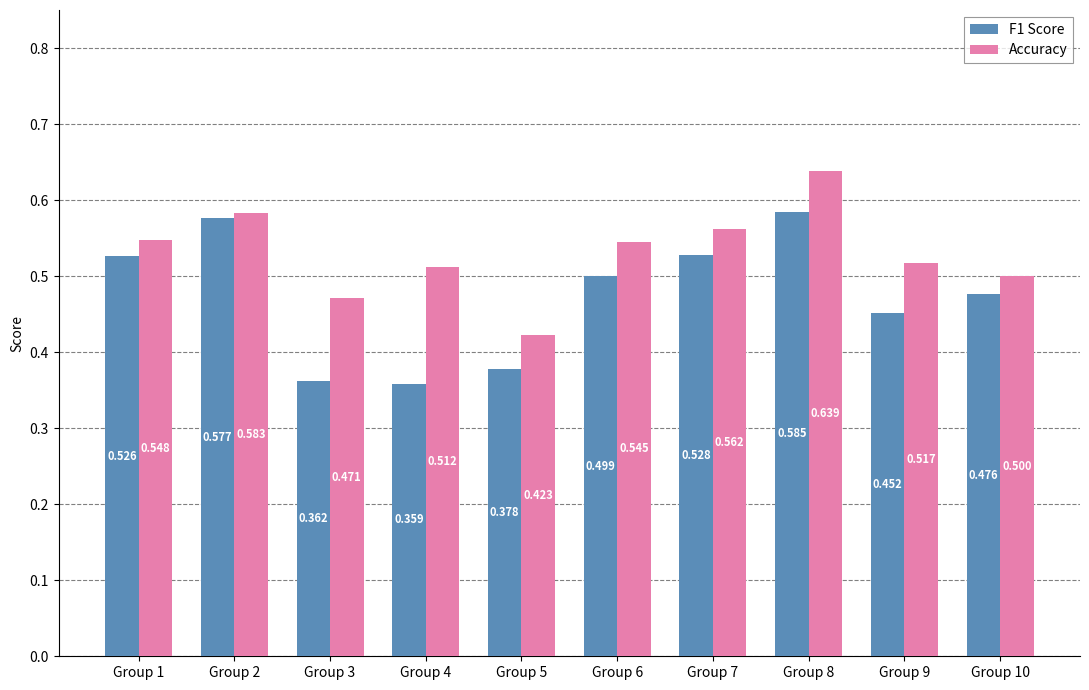

True or false: F1 Score has a value of 0.6 at Group 5.

False